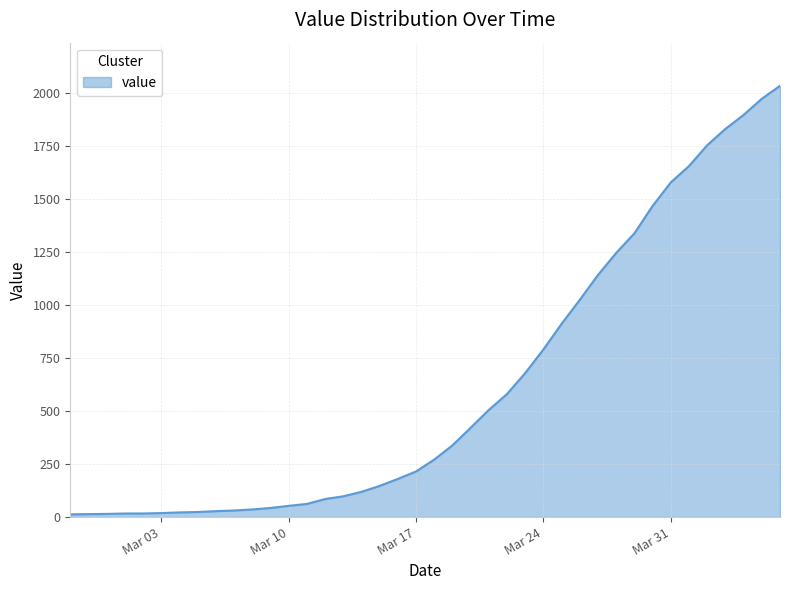

What is the difference between the maximum and minimum values?

2019